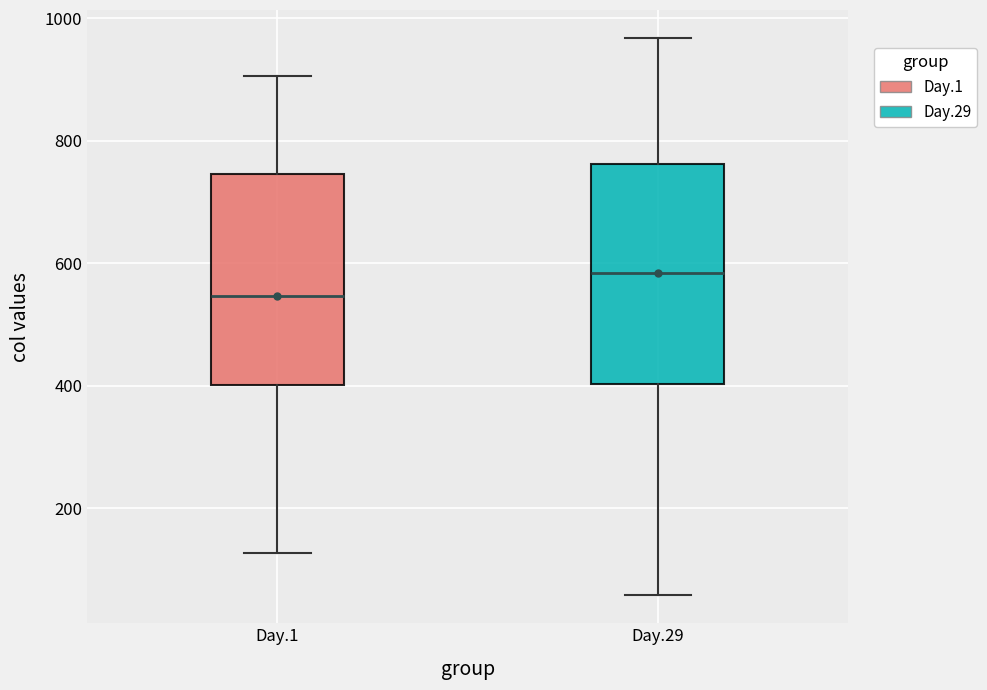

Reading left to right, transcribe this box plot: for each box, give where its median line is, the range the box spans, and where its two whiskers end, as read against the y-axis. The values are not printed on the chart, so give them approximately, as read against the axis.

Day.1: median 540, box 400 to 740, whiskers 120 to 900
Day.29: median 580, box 400 to 760, whiskers 60 to 960